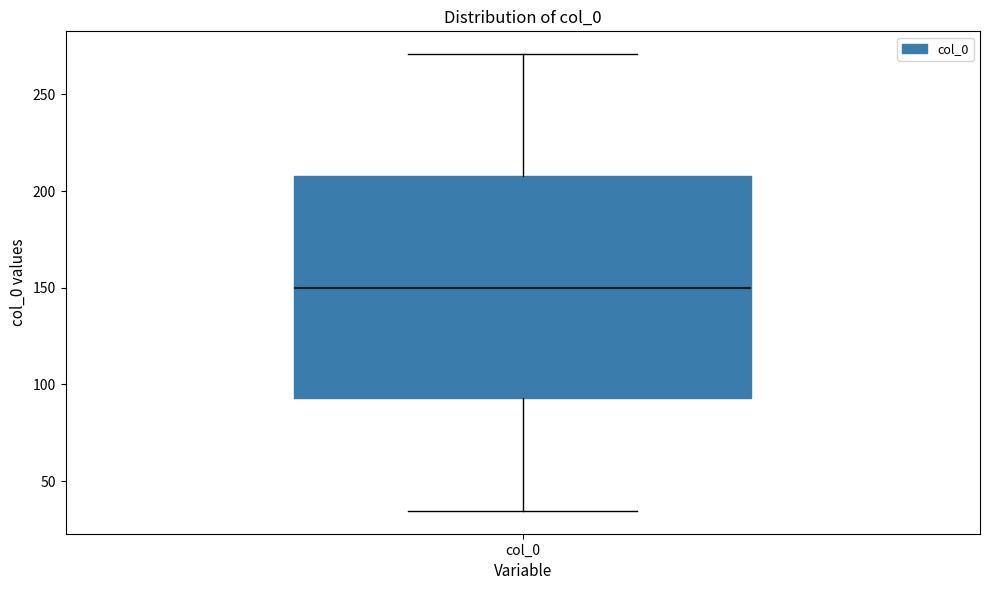

Where does the upper whisker of the box for col_0 end on the y-axis? The values are not printed on the chart, so give them approximately, as read against the axis.

270